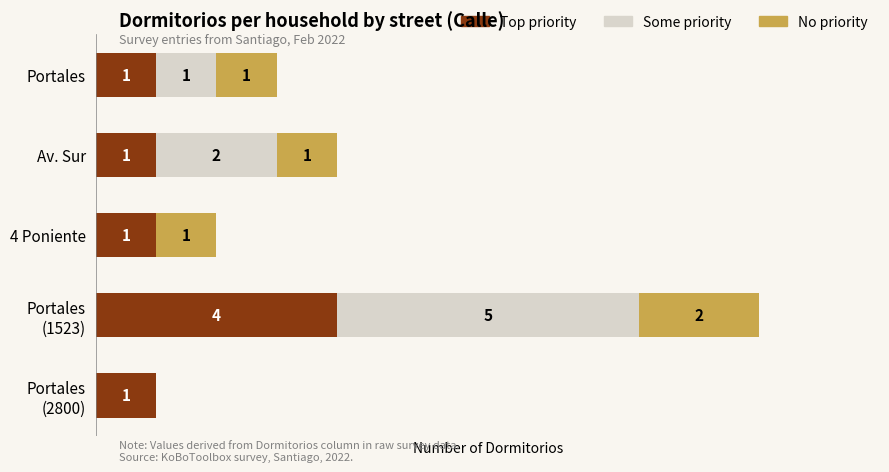

What are all the series names shown in the legend?

Top priority, Some priority, No priority